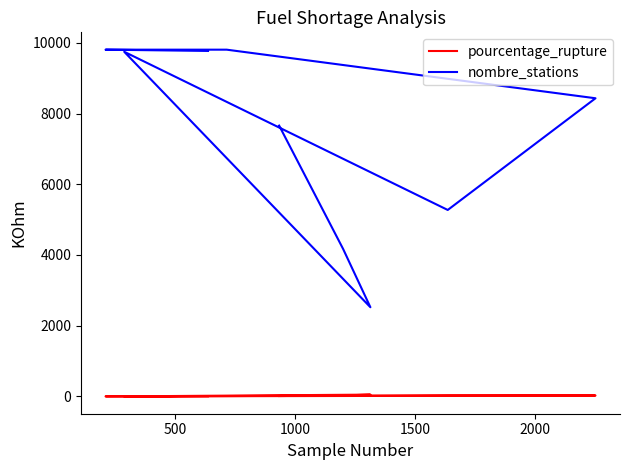

Reading left to right, extract all data points from this chart.

pourcentage_rupture: 12.2	28.8	52.1	2.9	31.0	26.7	7.3	2.1	6.5
nombre_stations: 7658.0	4172.0	2523.0	9746.0	5273.0	8431.0	9805.0	9805.0	9769.0